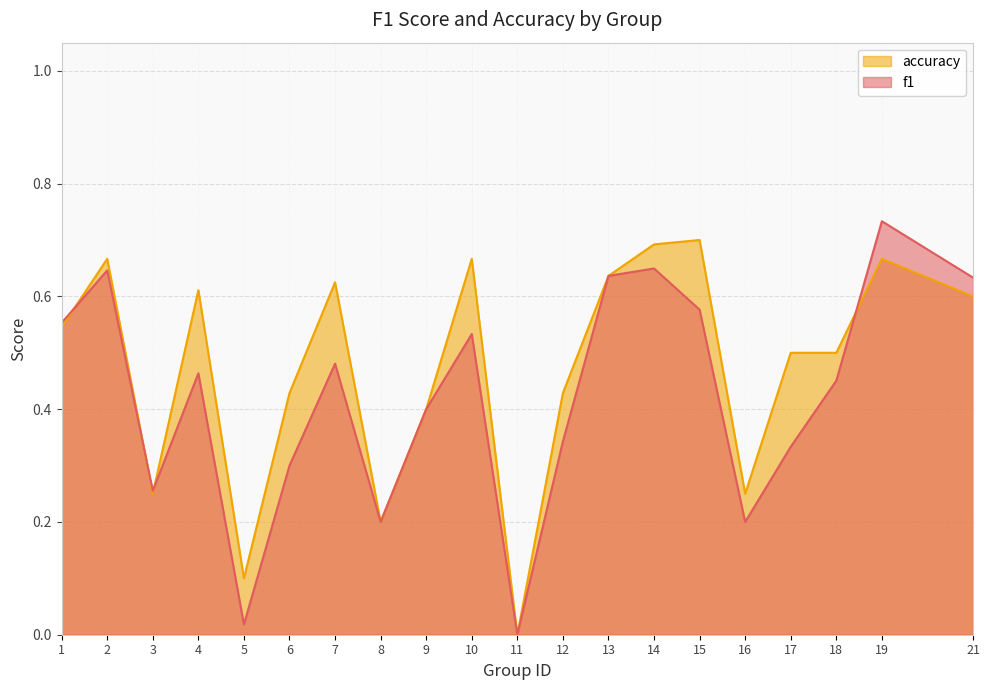

Reading left to right, extract all data points from this chart.

f1: 1=0.6	2=0.6	3=0.3	4=0.5	5=0.0	6=0.3	7=0.5	8=0.2	9=0.4	10=0.5	11=0.0	12=0.3	13=0.6	14=0.6	15=0.6	16=0.2	17=0.3	18=0.5	19=0.7	21=0.6
accuracy: 1=0.5	2=0.7	3=0.2	4=0.6	5=0.1	6=0.4	7=0.6	8=0.2	9=0.4	10=0.7	11=0.0	12=0.4	13=0.6	14=0.7	15=0.7	16=0.2	17=0.5	18=0.5	19=0.7	21=0.6